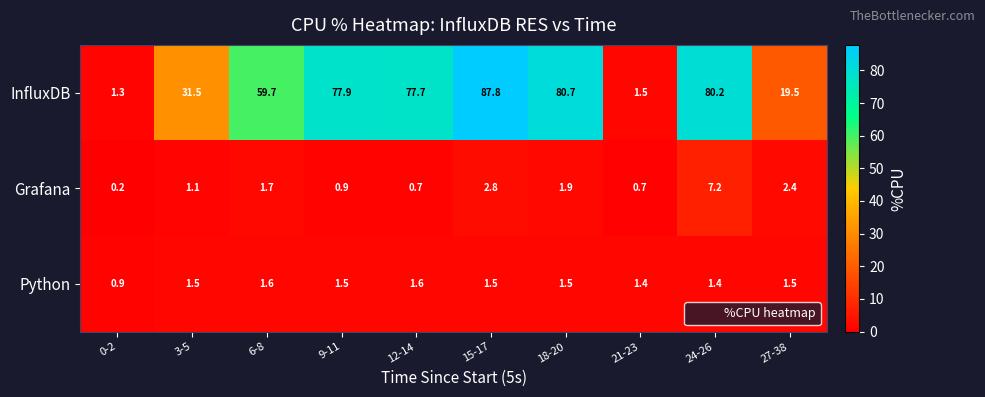

What is the sum of all Python values?

14.4